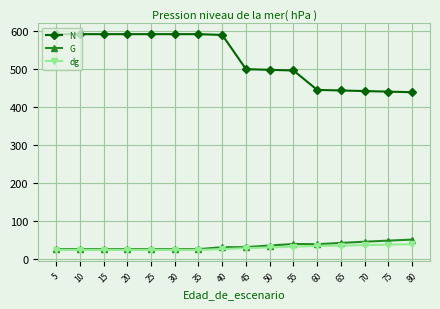

True or false: dg has a value of 53.5 at 55.

False